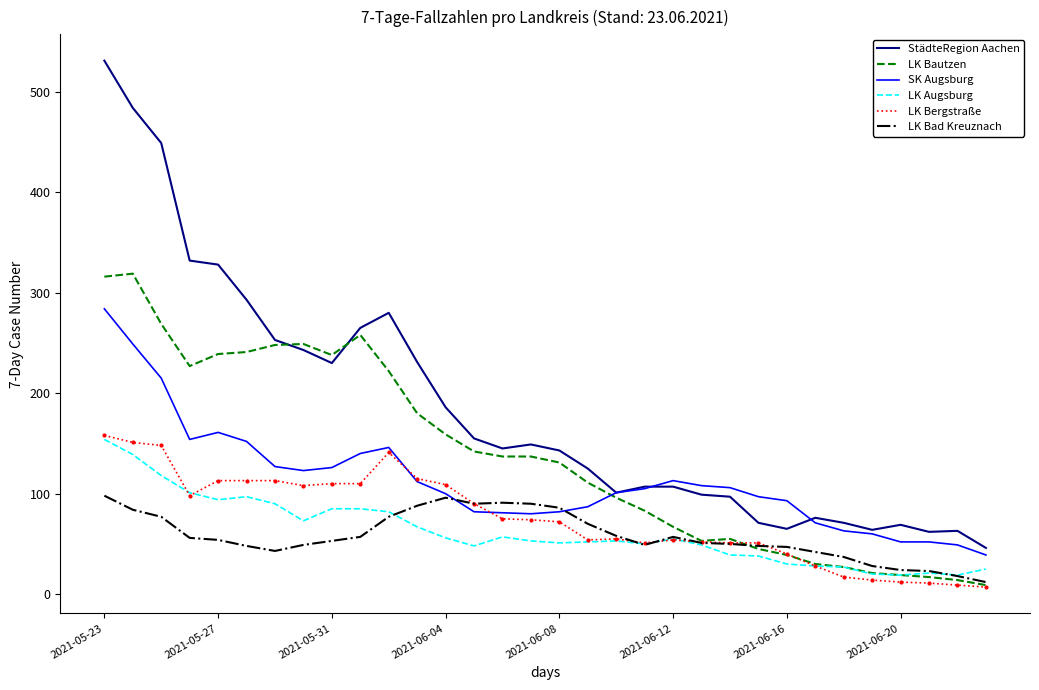

Which series has the largest range (max minus min)?

StädteRegion Aachen